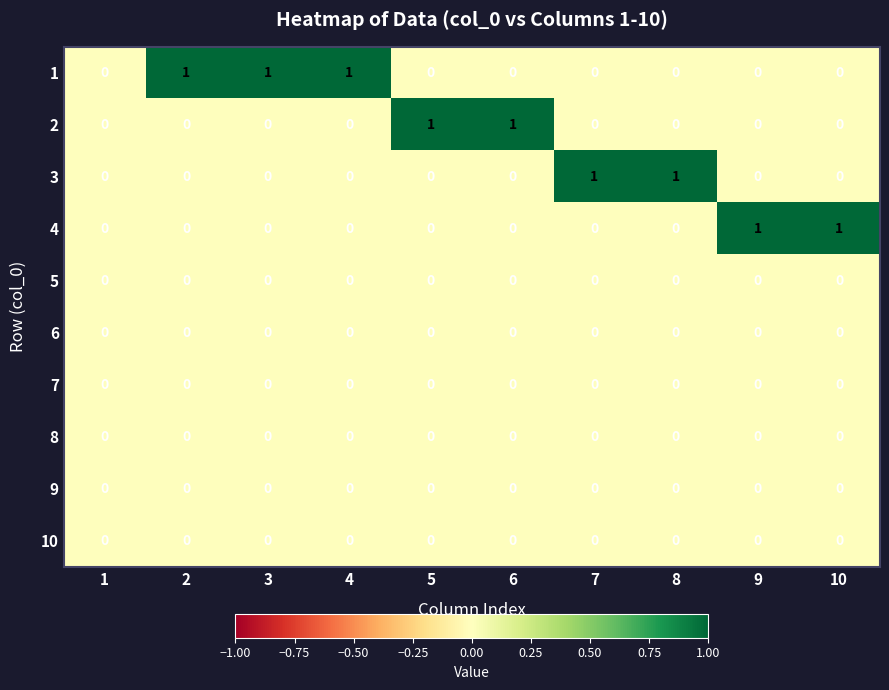

Is it true that 3 equals 1 at 3?

False